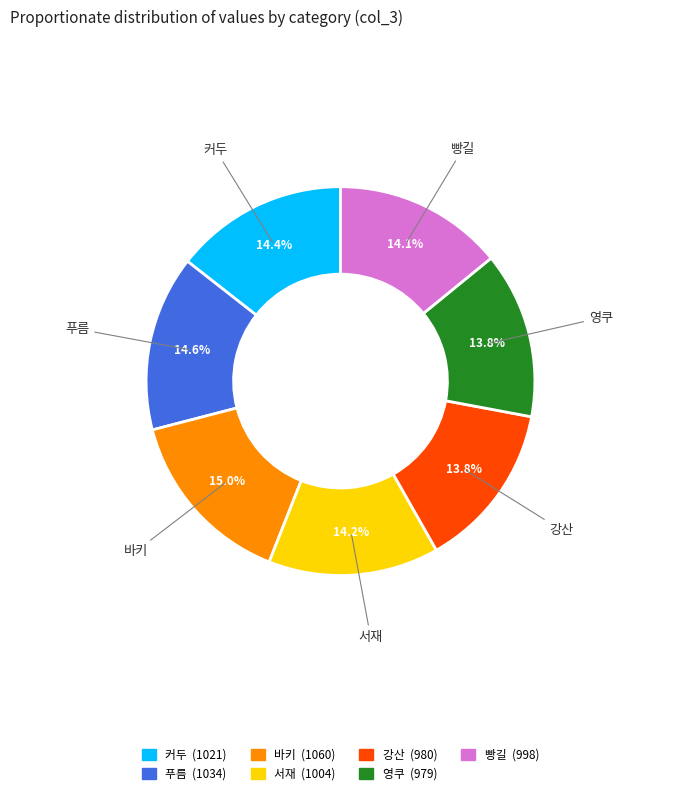

Between 영쿠 and 커두, which is larger?

커두